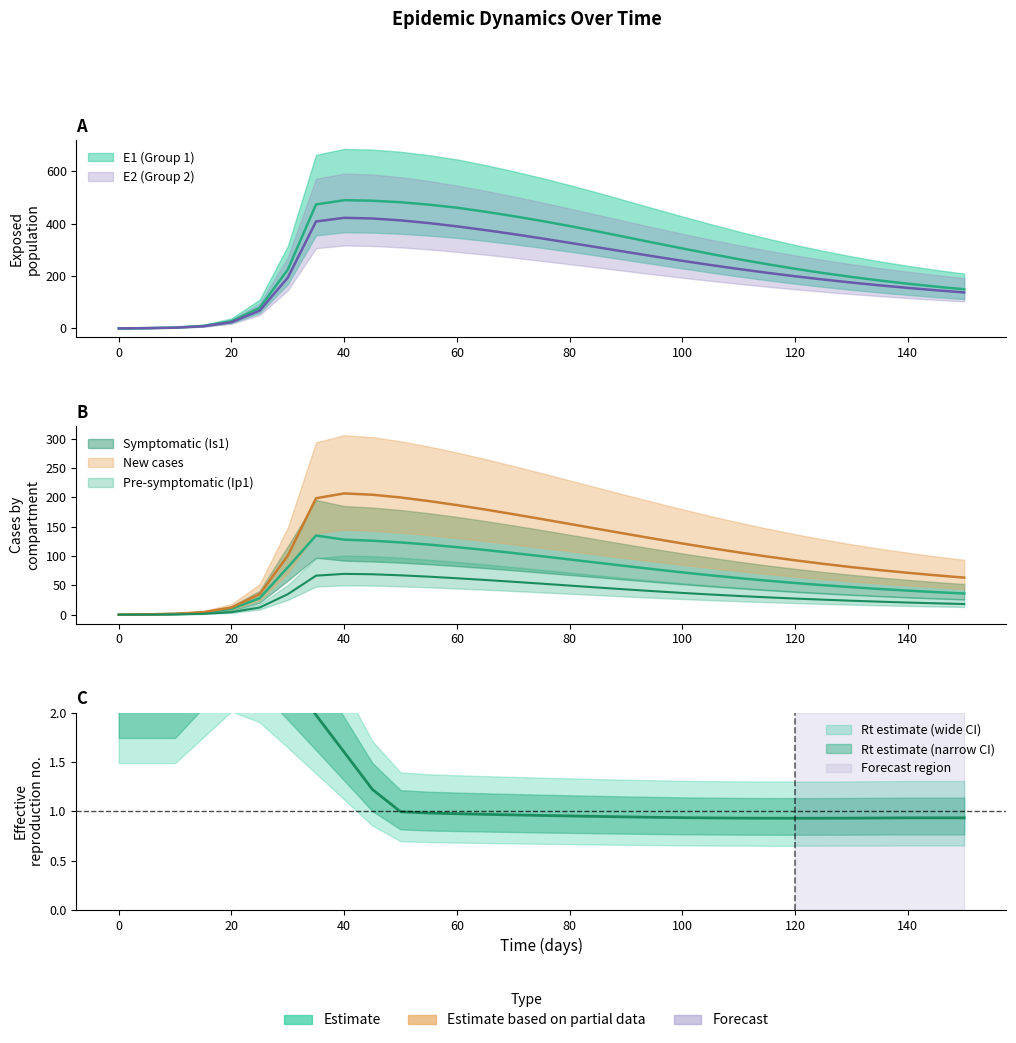

Which series has the widest spread of values?

E1